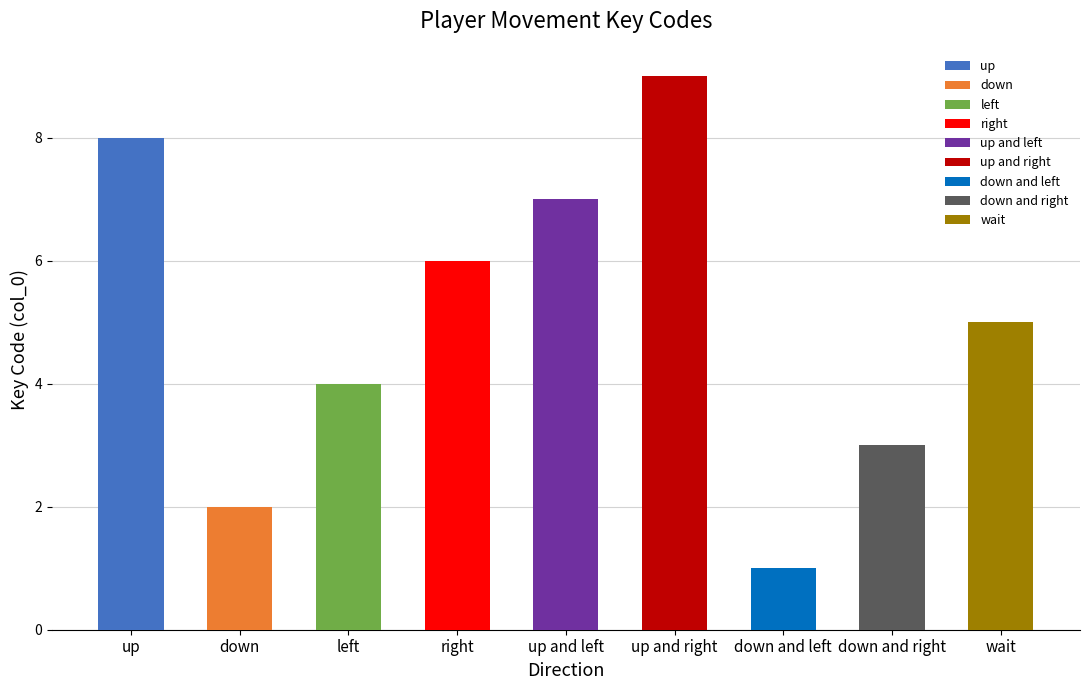

Rank the categories by value from highest to lowest.

up and right, up, up and left, right, wait, left, down and right, down, down and left